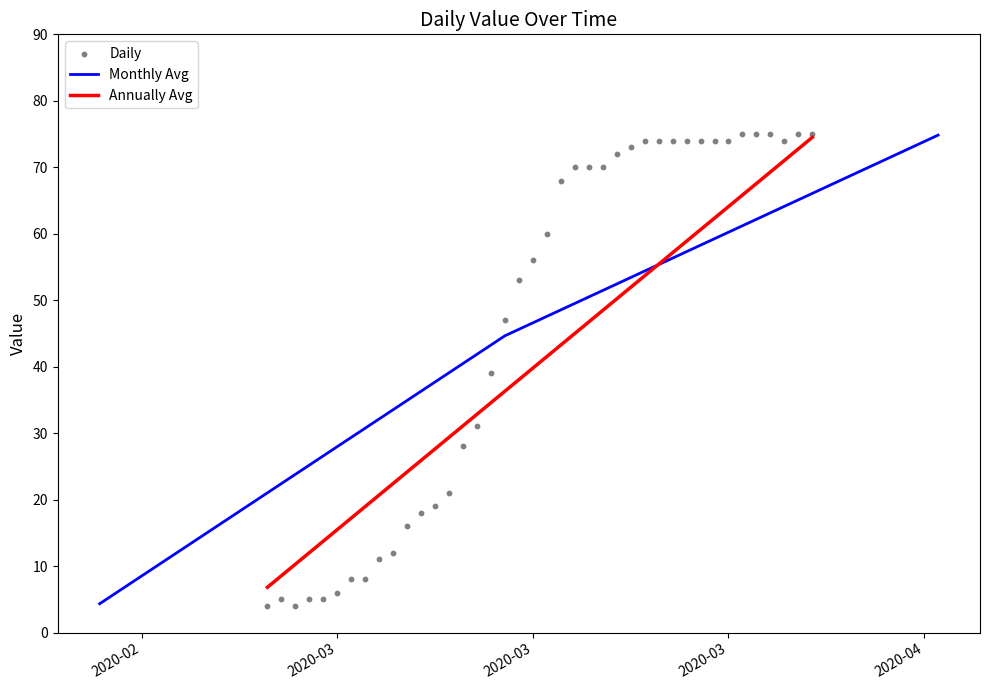

Approximately how many times larger is the value at 2020-03-19 compared to 2020-04-06?

0.9